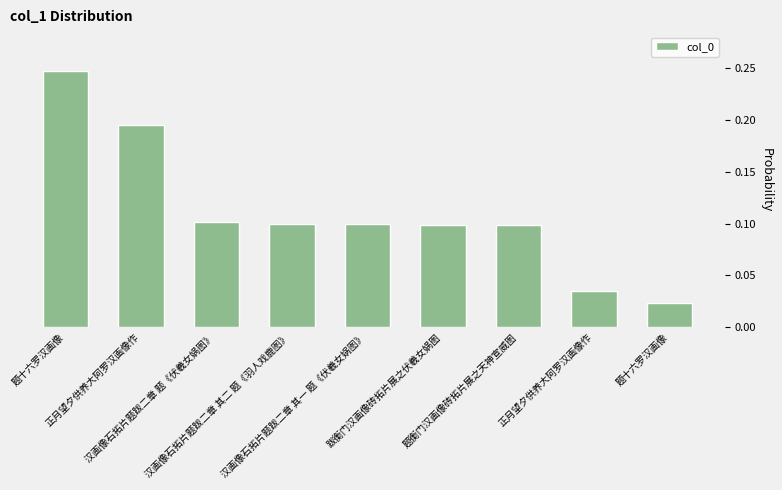

What is the difference between the maximum and minimum values?

0.2